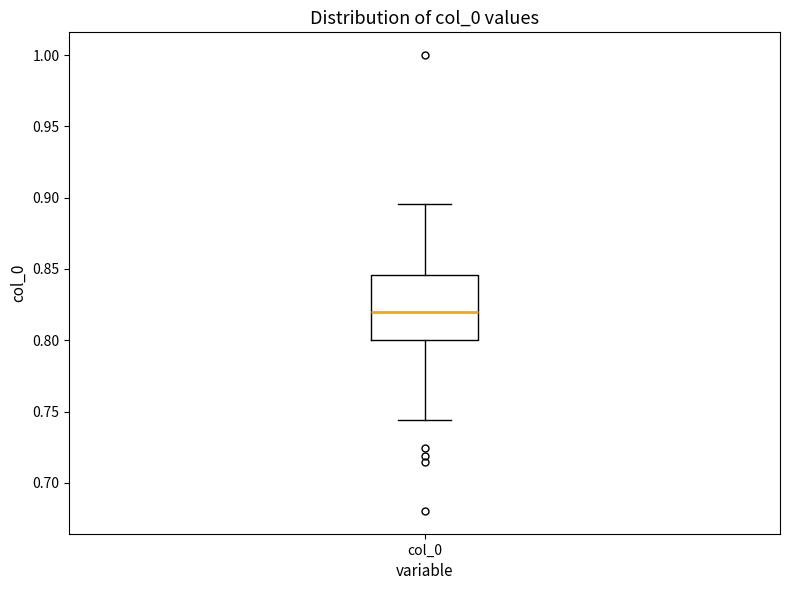

Where is the lower edge of the box for col_0 on the y-axis? The values are not printed on the chart, so give them approximately, as read against the axis.

0.800